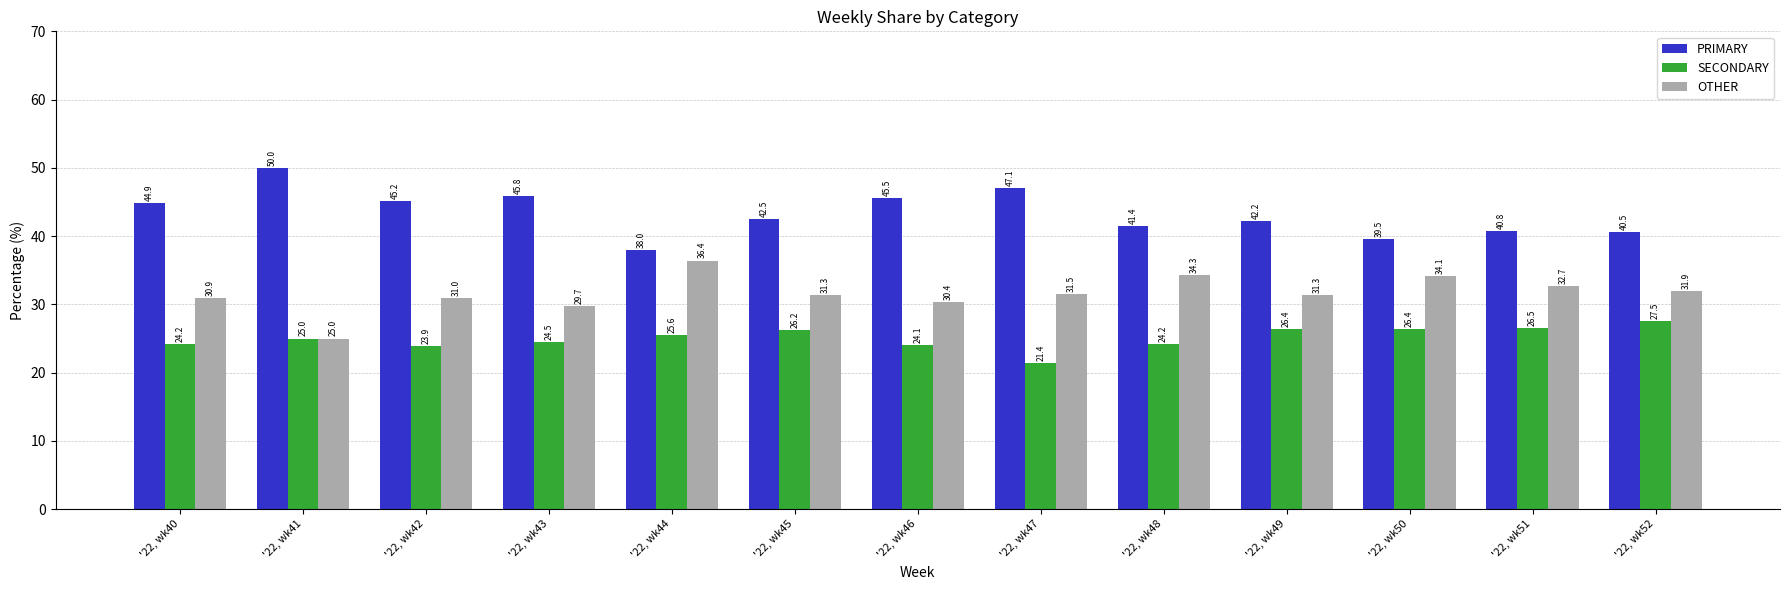

What is the difference between the maximum and second lowest values in the SECONDARY series?

3.7